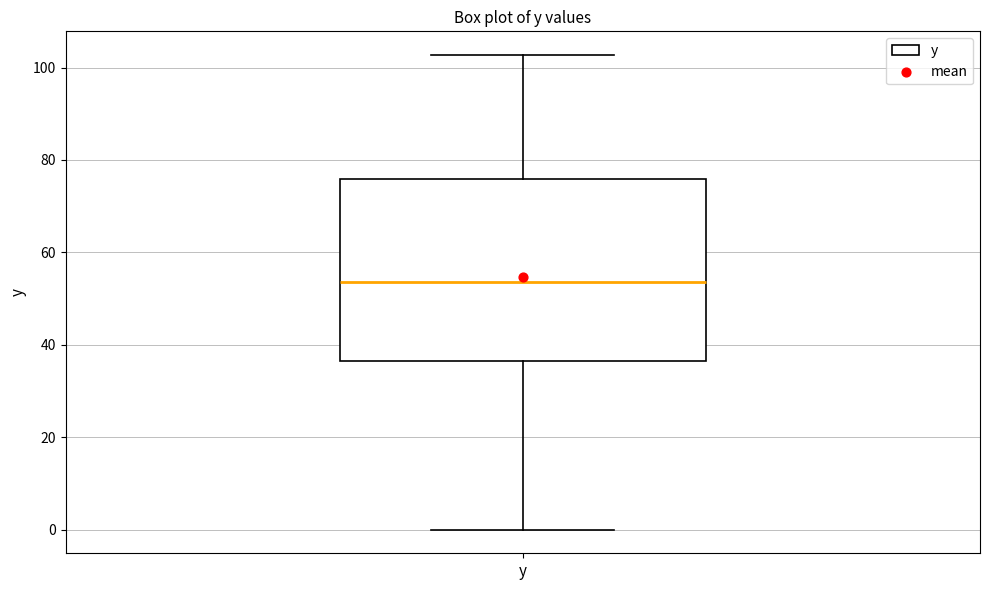

Transcribe this box plot: give where the median line is, the range the box spans, and where the two whiskers end, as read against the y-axis. The values are not printed on the chart, so give them approximately, as read against the axis.

median 54, box 36 to 76, whiskers 0 to 102